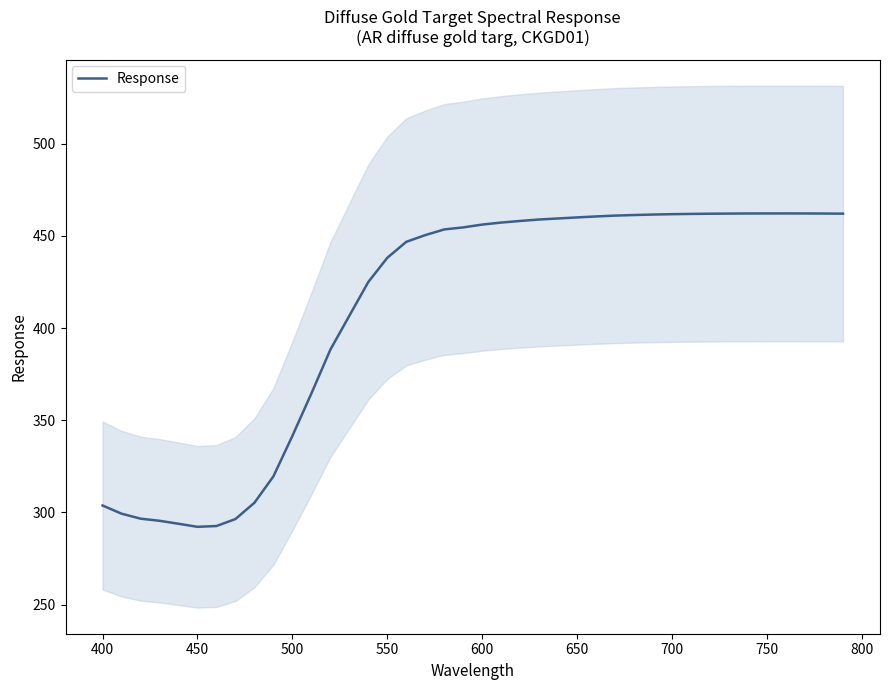

True or false: Response has a value of 783.6 at 650.

False